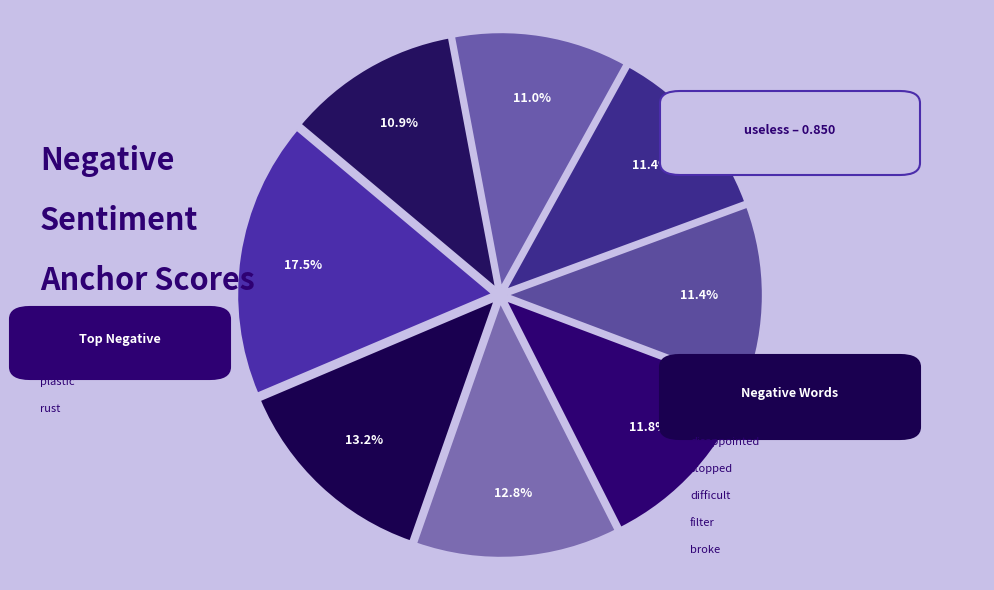

Count the number of slices in the pie.

8